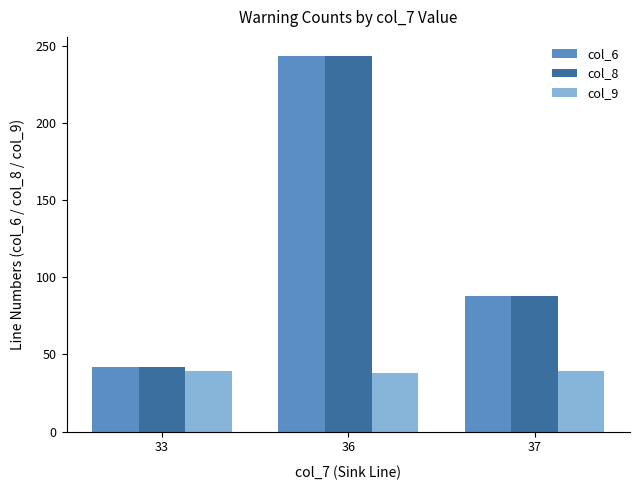

At how many categories does at least one series exceed 220?

1